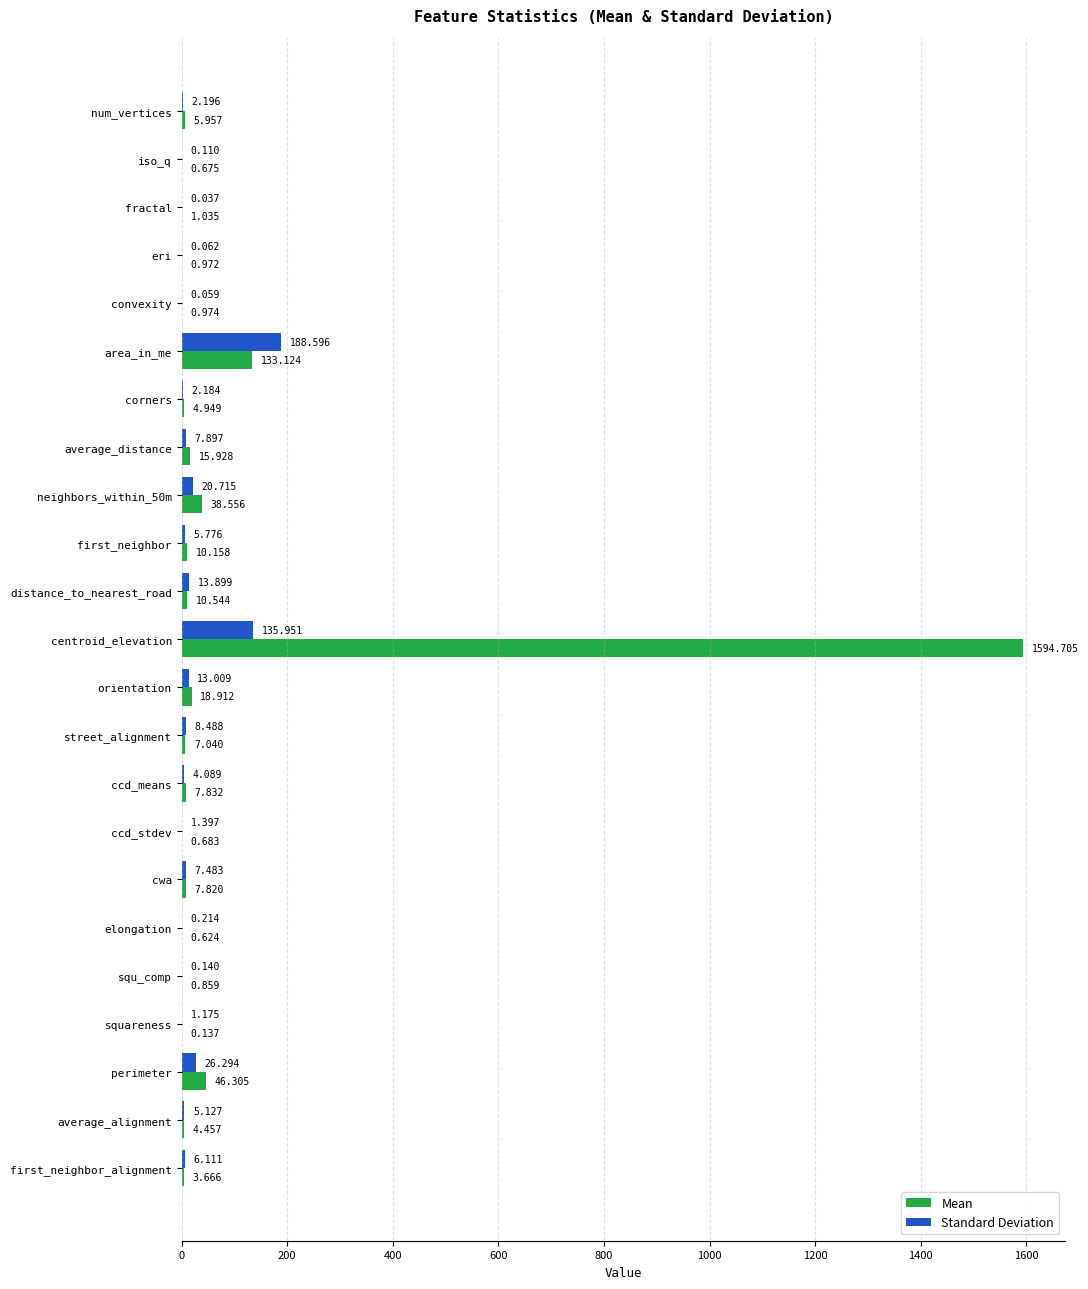

Which category has the highest value across all series?

centroid_elevation